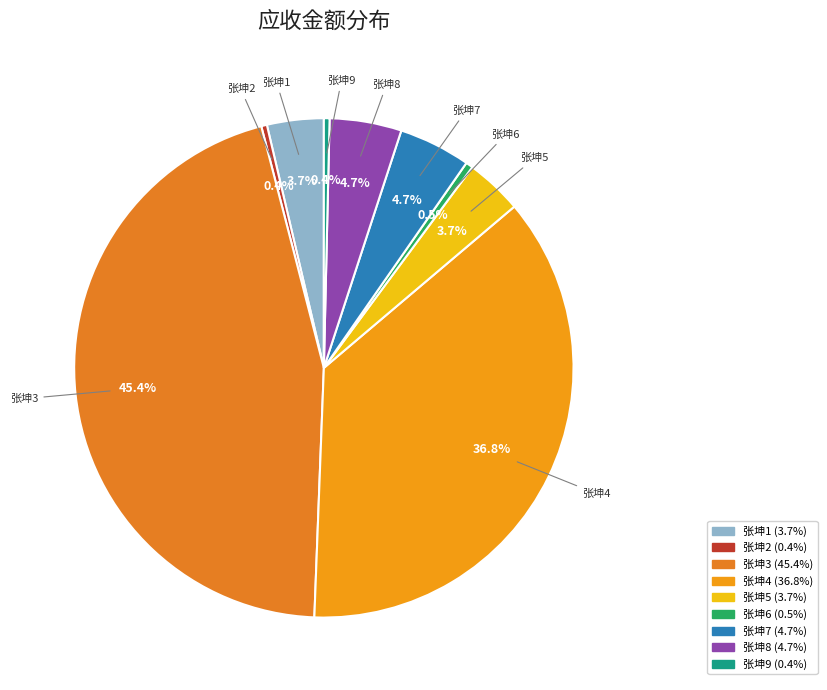

Count the number of slices in the pie.

9